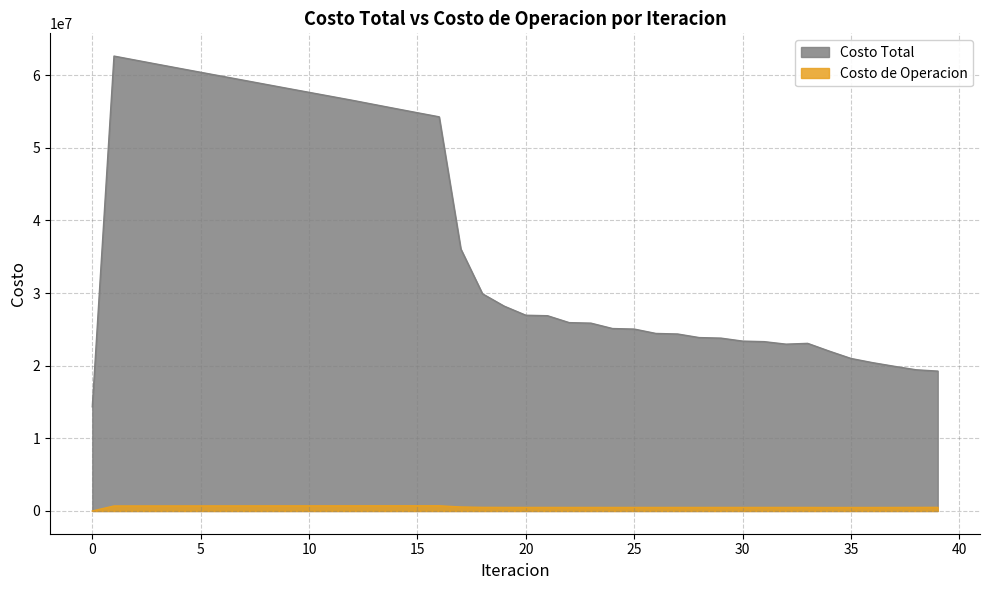

What value does the Costo de Operacion series have at 17?

550836.3